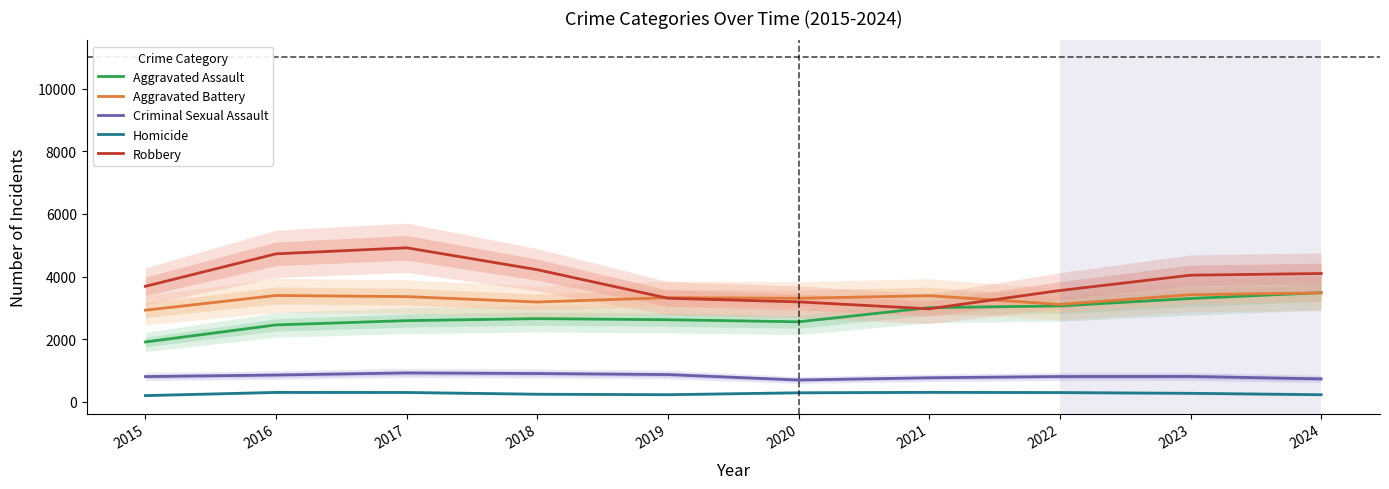

What is the average value of the Homicide series?

264